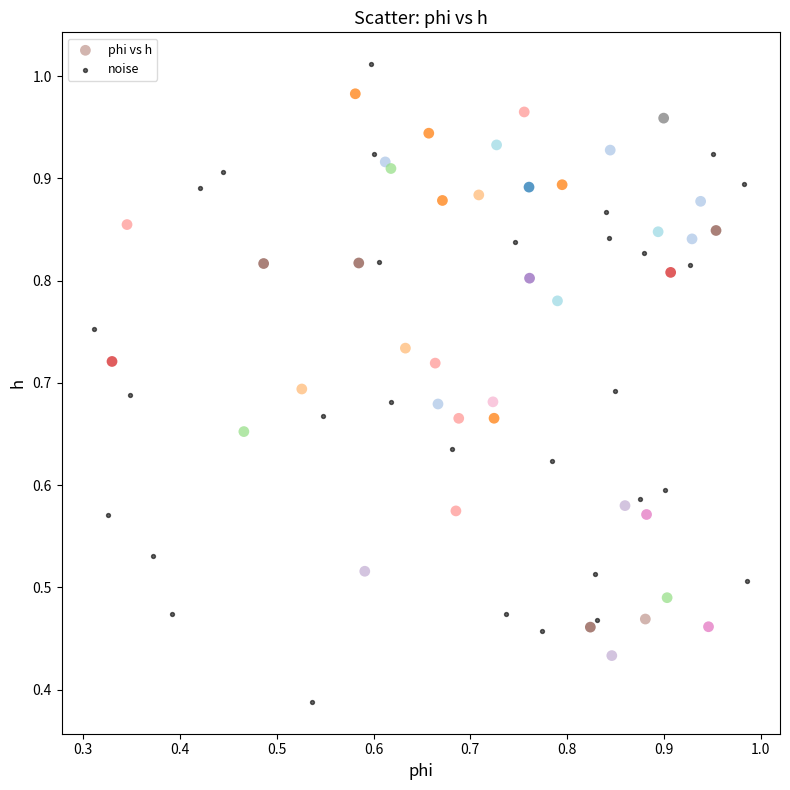

Which series reaches the minimum Y coordinate?

noise